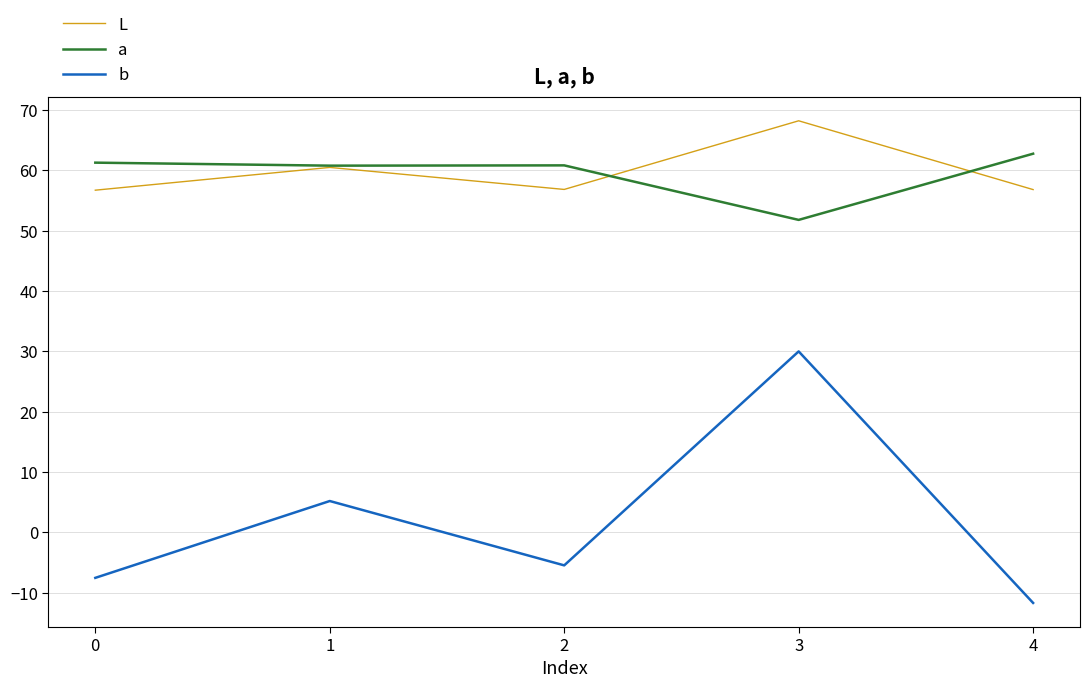

What is the difference between the second highest and second lowest values in the L series?

3.7